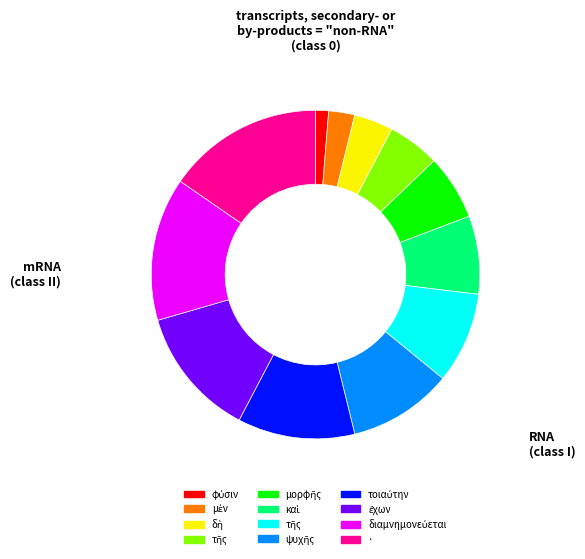

Count the number of slices in the pie.

12